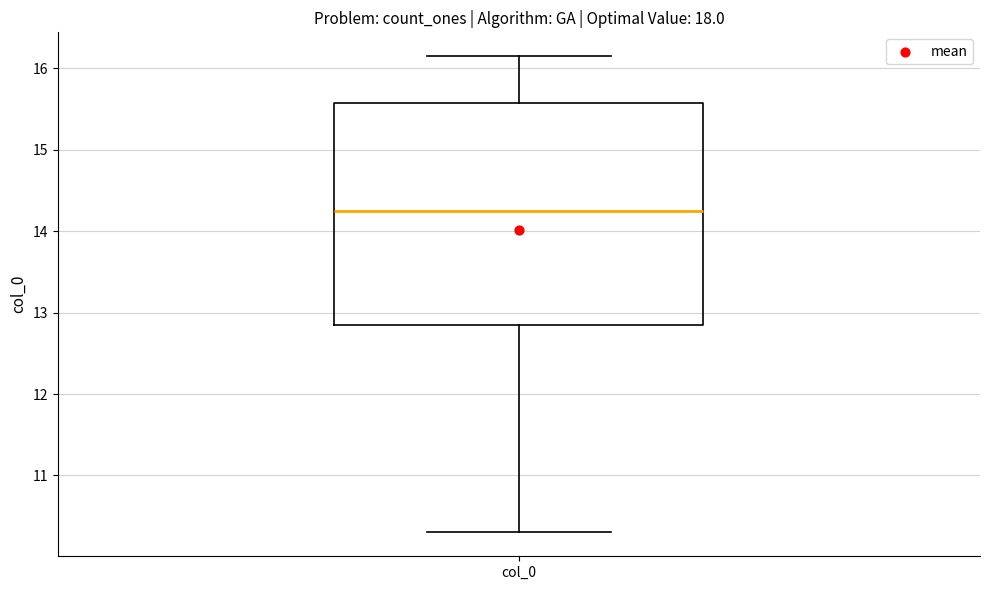

Where is the upper edge of the box for col_0 on the y-axis? The values are not printed on the chart, so give them approximately, as read against the axis.

15.6